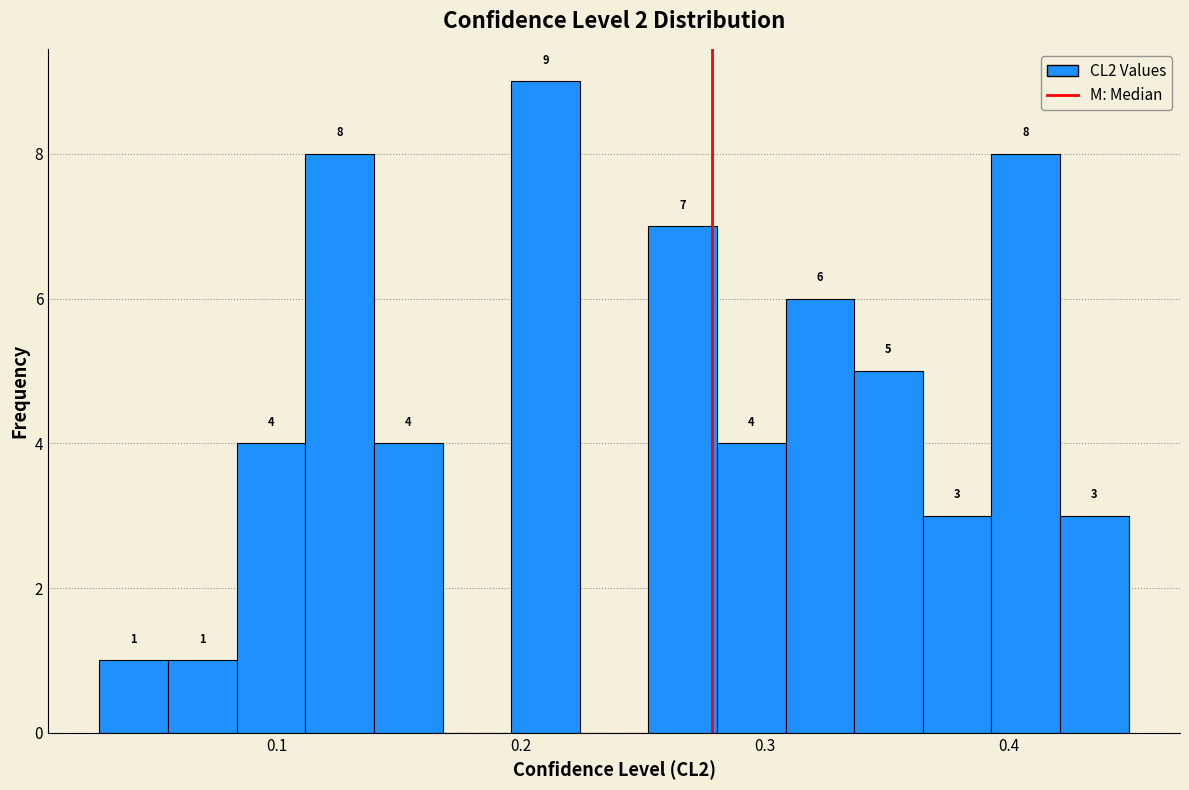

Around what value on the x-axis is the tallest bar? Give the approximate position of its centre, as read against the axis.

0.21